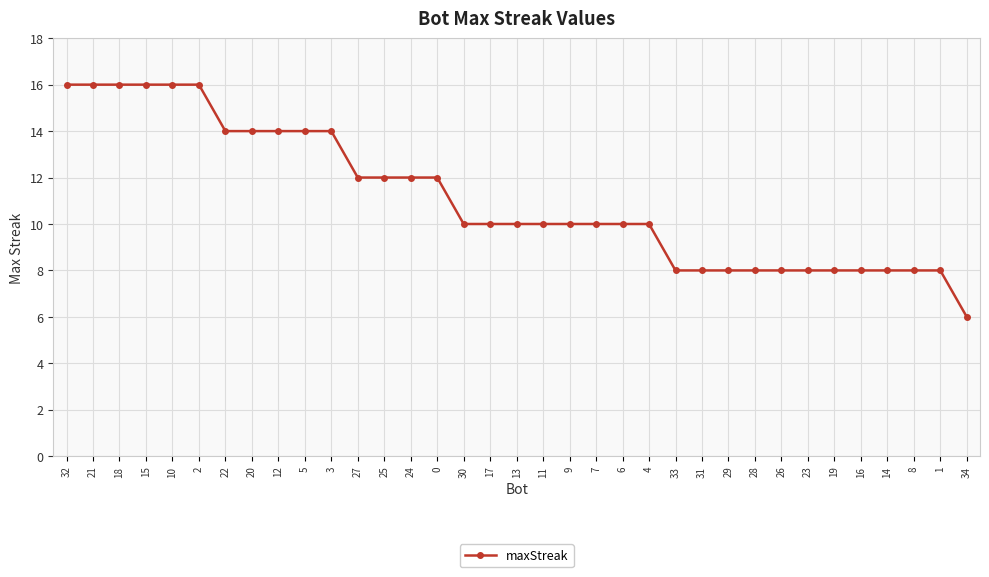

Count the values in the range 8 to 14.

28